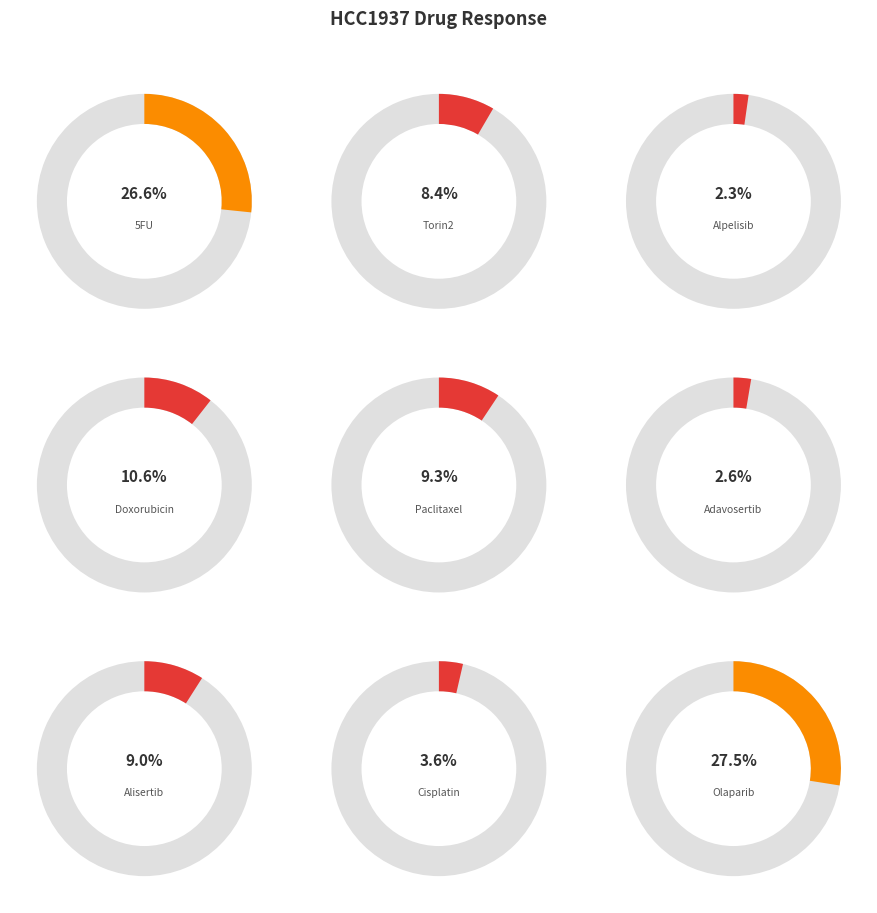

Which slice is the smallest?

Alpelisib